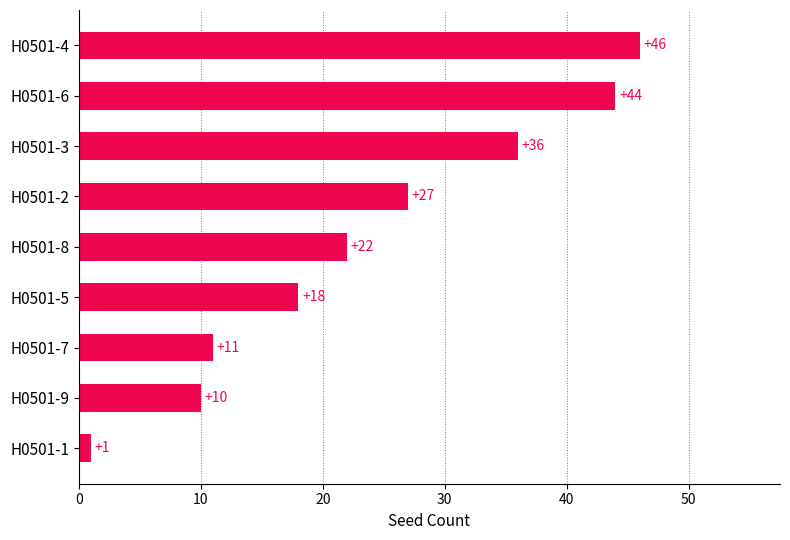

What is the average value?

24